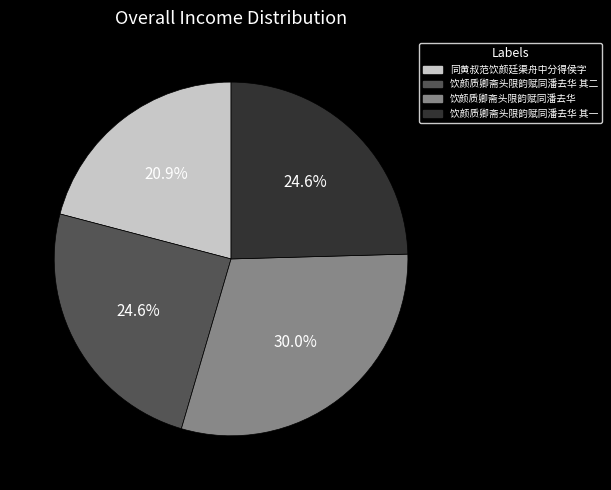

Count the number of slices in the pie.

4